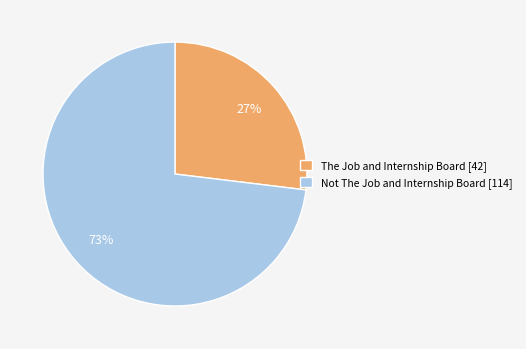

Is it true that Not The Job and Internship Board is 73% of the pie?

True